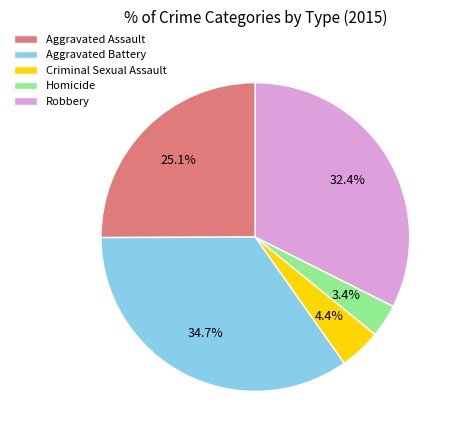

Count the number of slices in the pie.

5